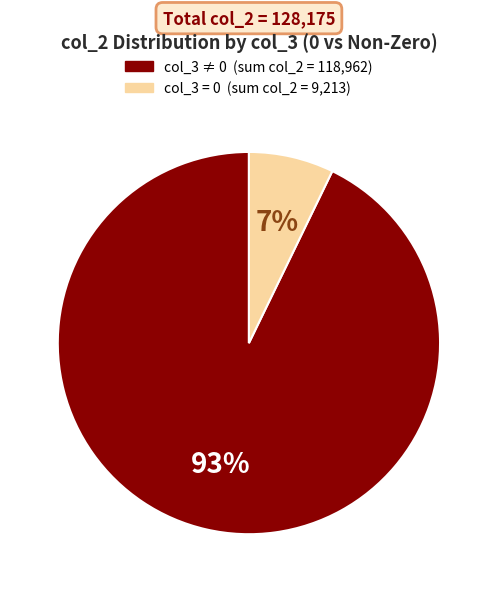

Is there a majority slice in this chart?

Yes